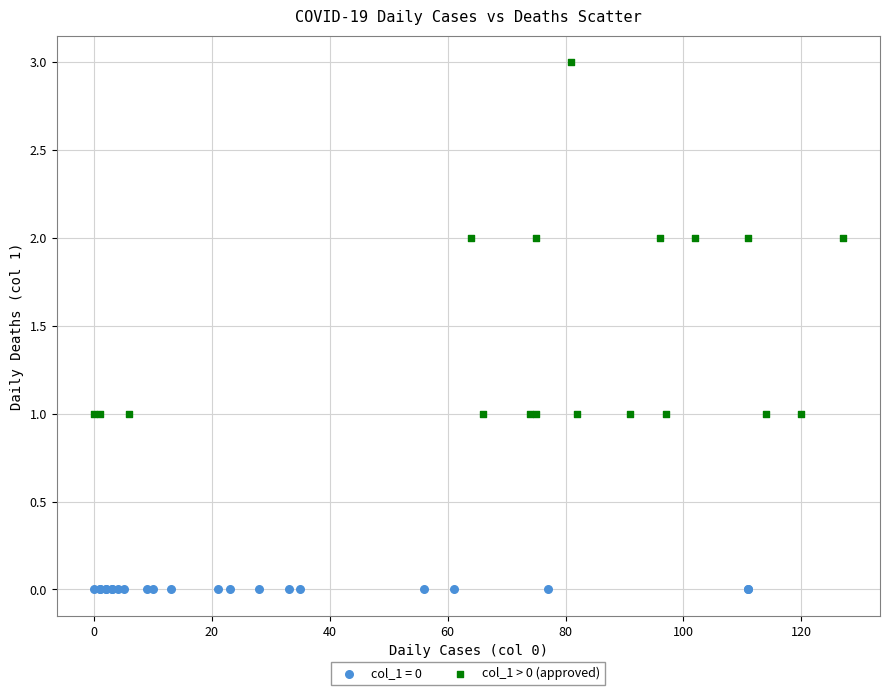

Which series reaches the minimum Y coordinate?

col_1 = 0